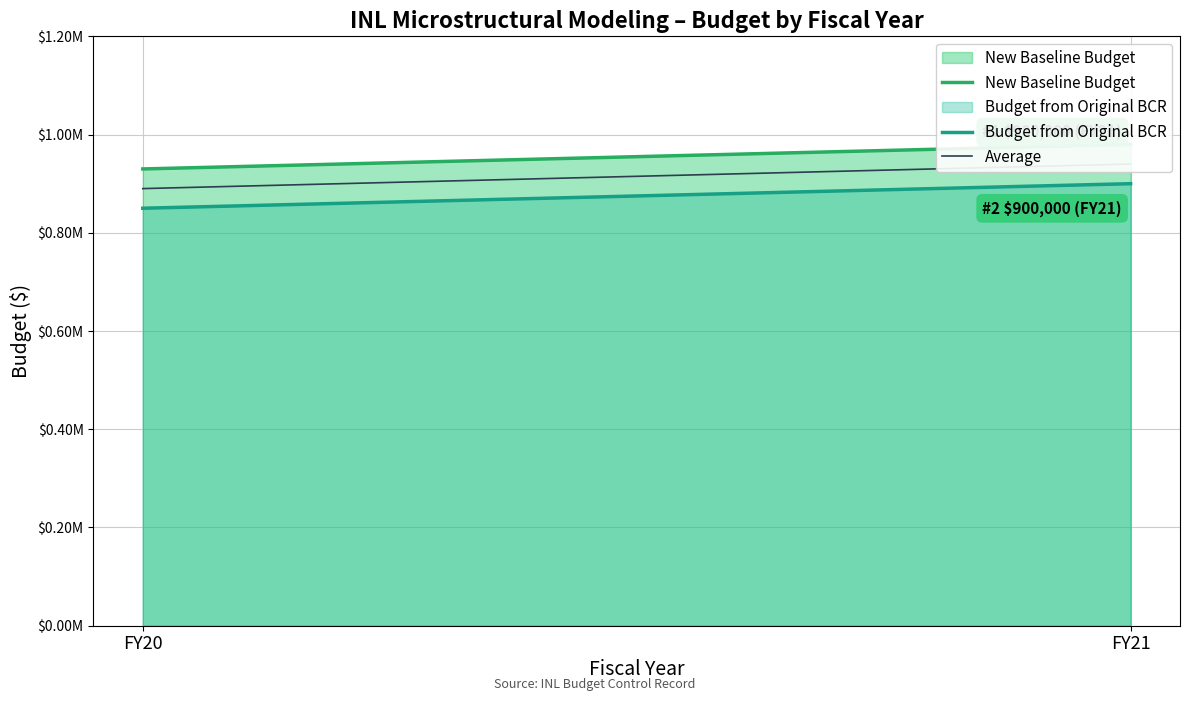

Which category has the highest value across all series?

FY21